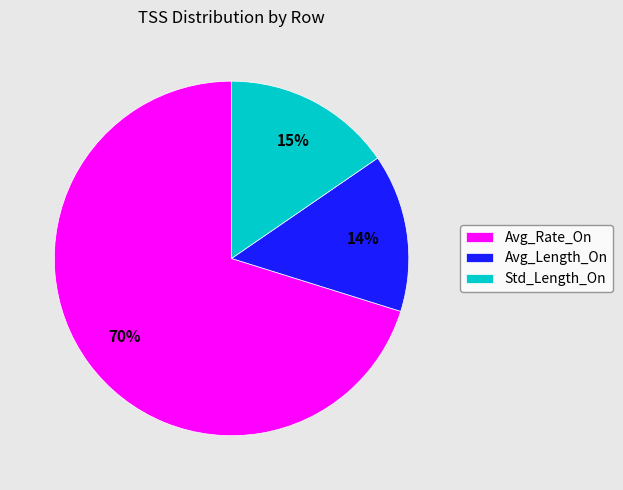

Which slice is the largest?

Avg_Rate_On